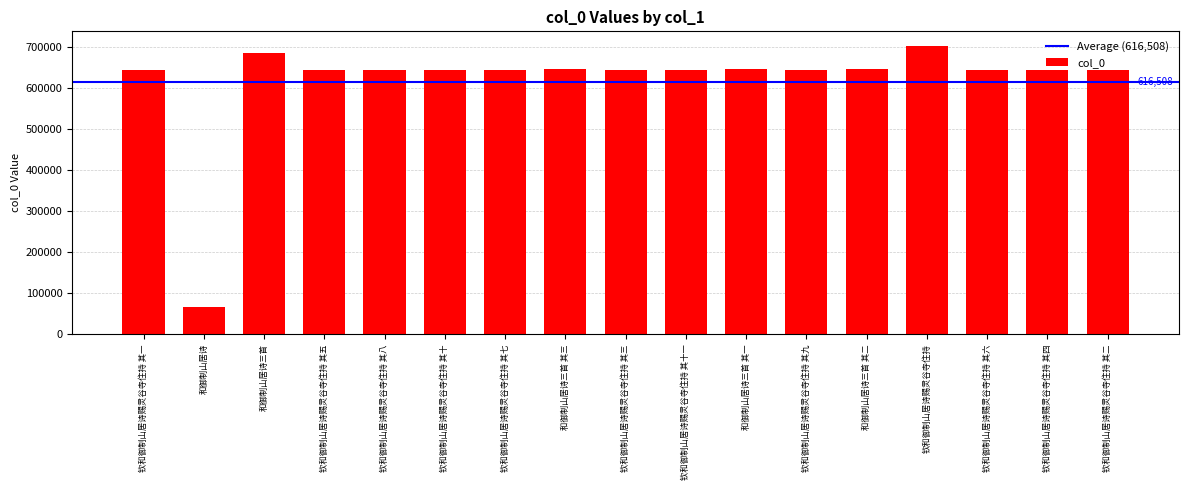

What is the sum of all values?

10480631